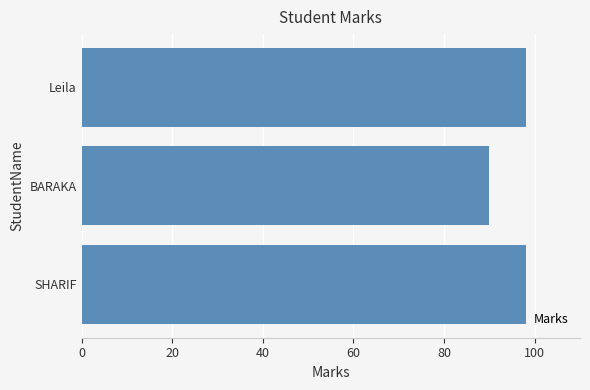

What is the value of the 1st bar from the top?

98